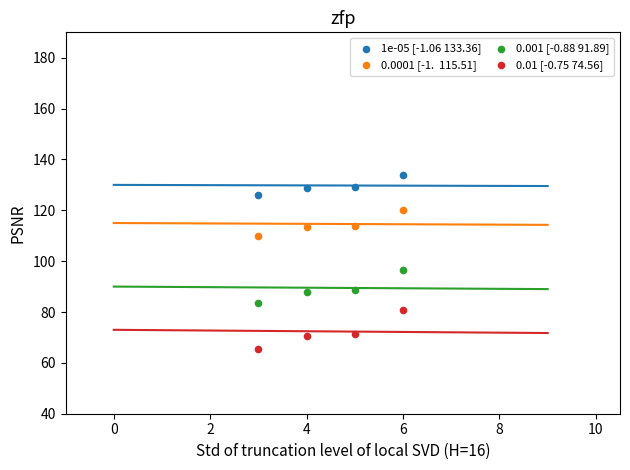

Across all series, what Y value is closest to 99?

96.4